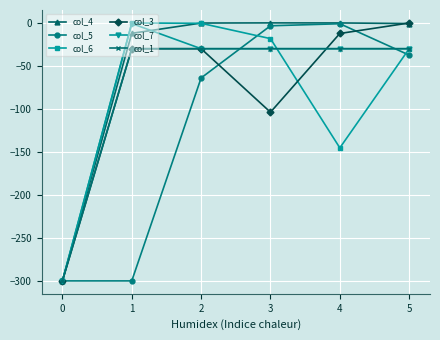

At which label is col_5 closest to -150?

2